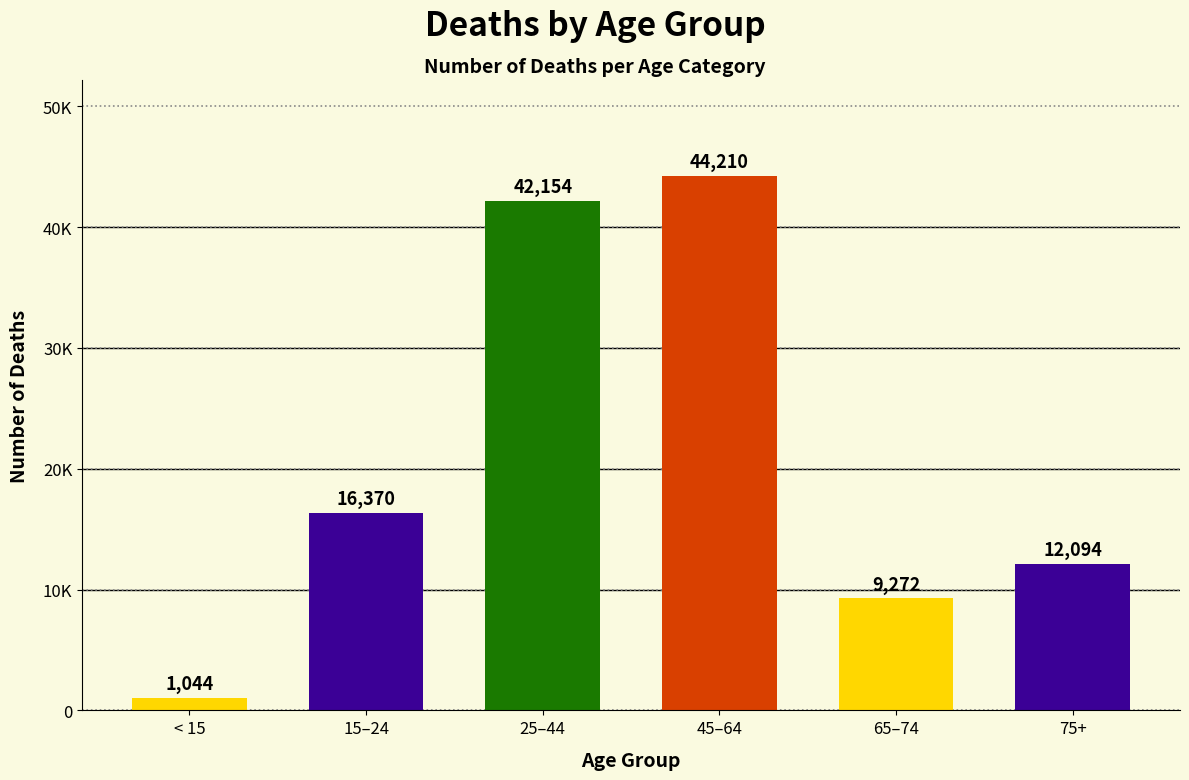

What is the approximate value at 15–24, to the nearest 10?

16370